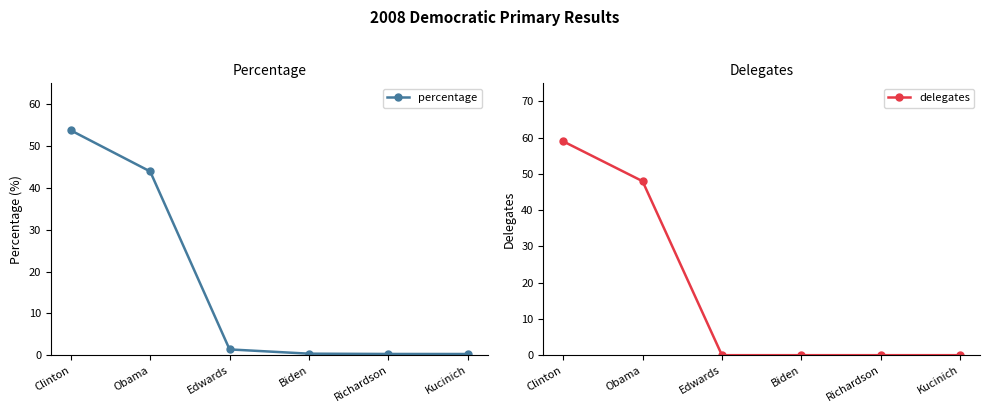

True or false: percentage has a value of 43.9 at Obama.

True